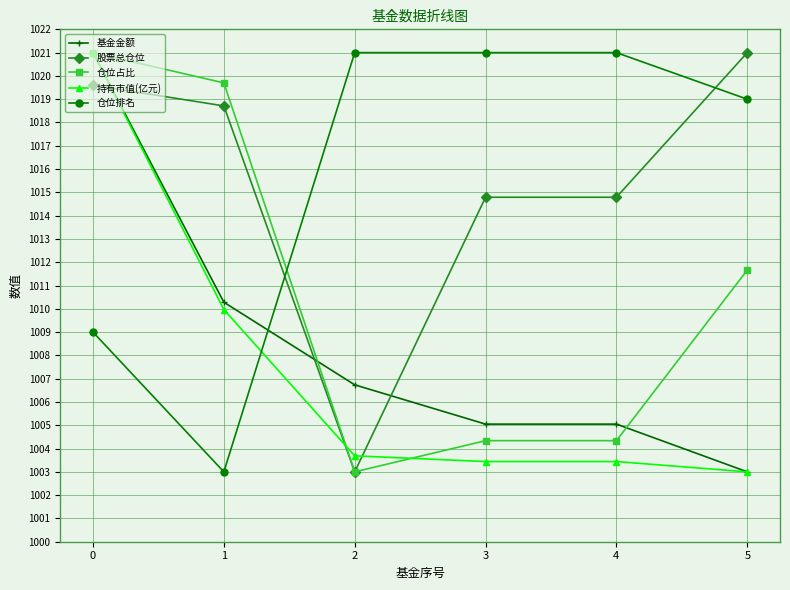

What are all the series names shown in the legend?

基金金额, 股票总仓位, 仓位占比, 持有市值(亿元), 仓位排名